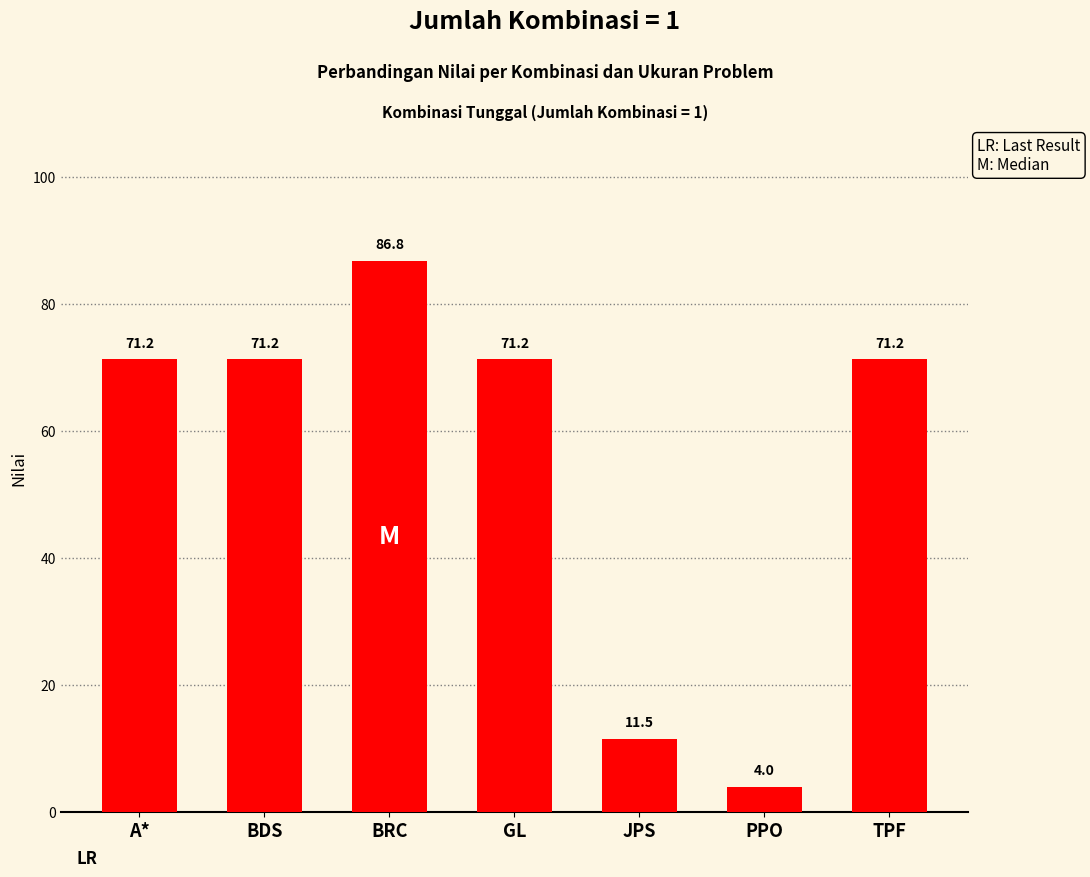

Which has a higher value, BRC or GL?

BRC